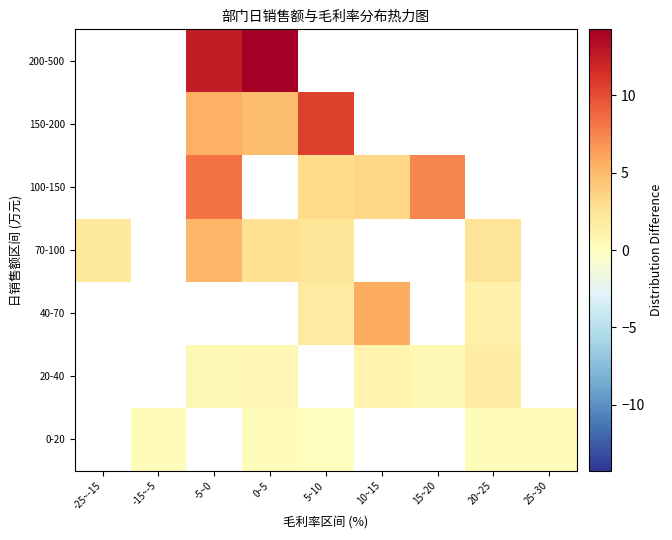

How many values in 200-500 are above zero?

2